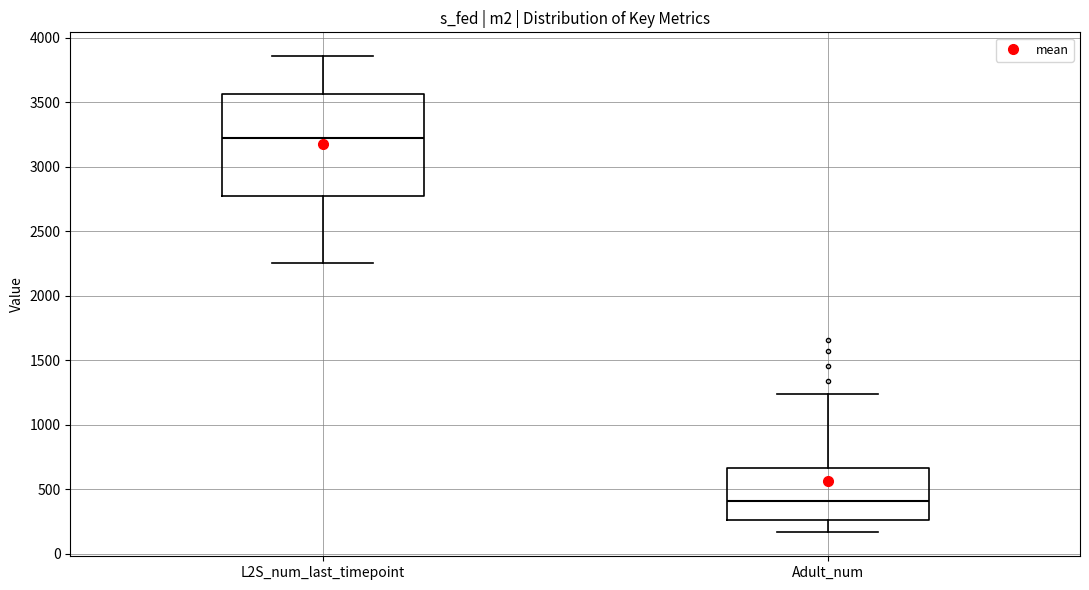

Reading left to right, transcribe this box plot: for each box, give where its median line is, the range the box spans, and where its two whiskers end, as read against the y-axis. The values are not printed on the chart, so give them approximately, as read against the axis.

L2S_num_last_timepoint: median 3250, box 2750 to 3550, whiskers 2250 to 3850
Adult_num: median 400, box 250 to 650, whiskers 150 to 1250